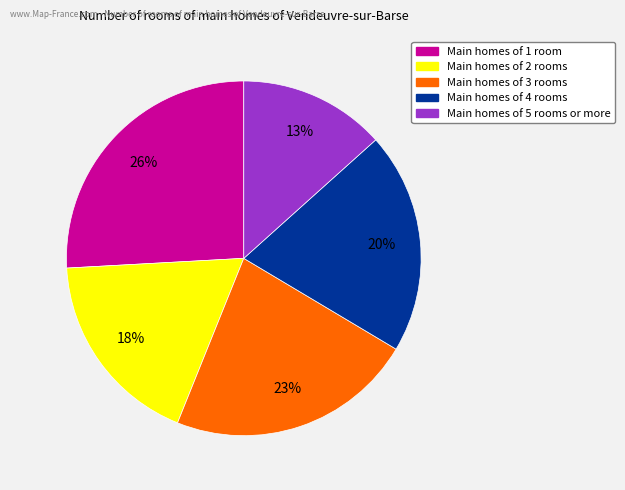

How many slices are in this pie chart?

5